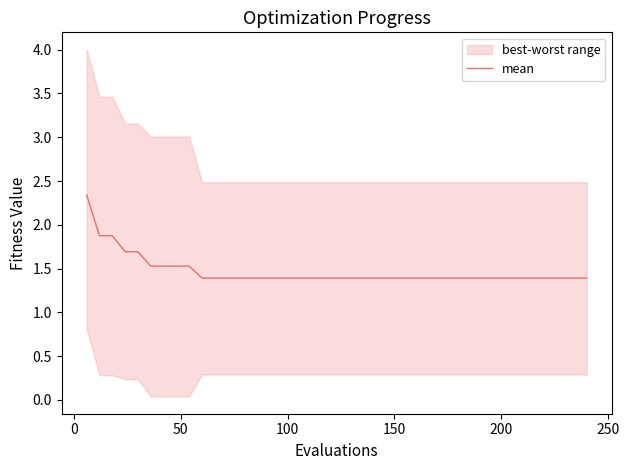

What is the lowest value of the mean series?

1.4